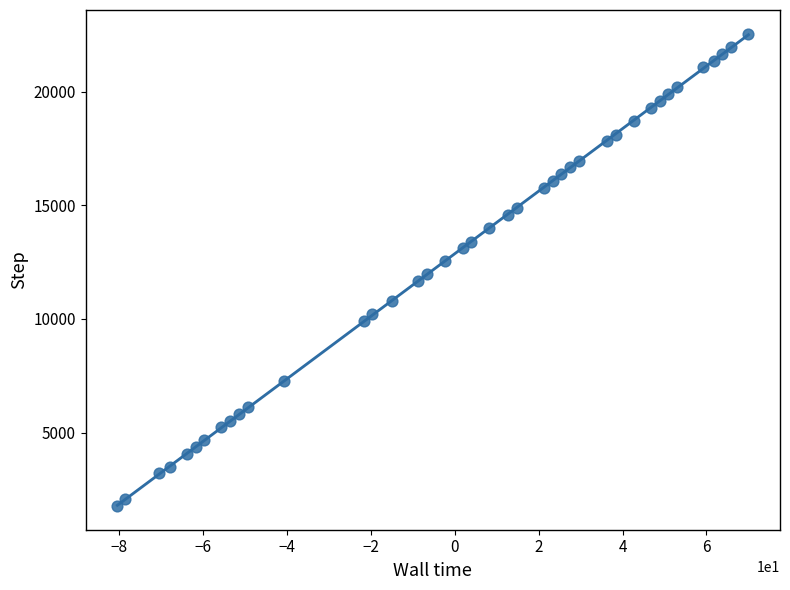

What is the range of Y values (max minus min)?

20788